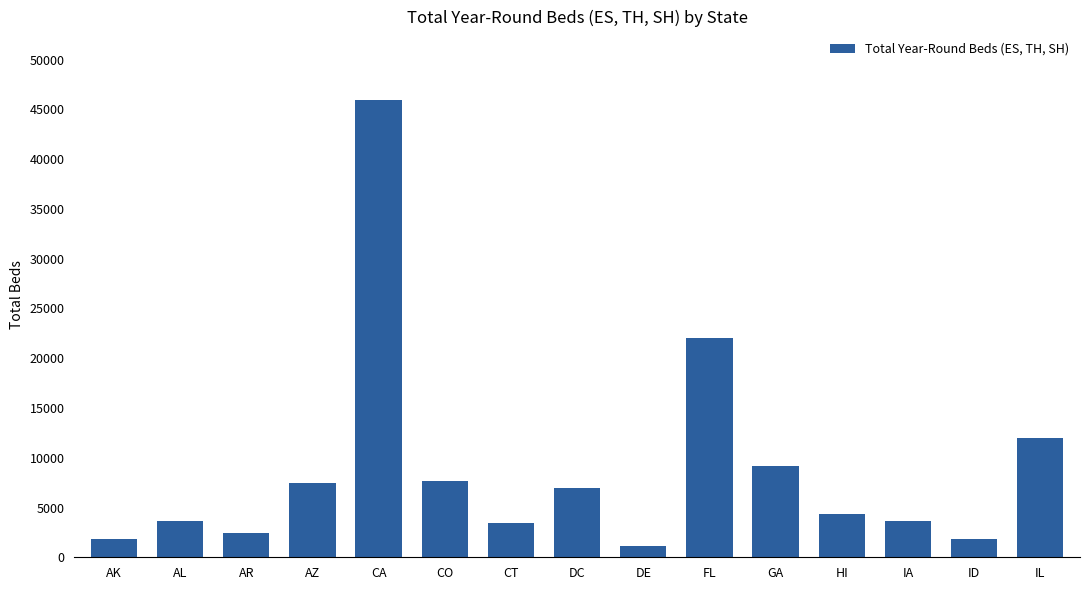

At which label is the value closest to 23537?

FL